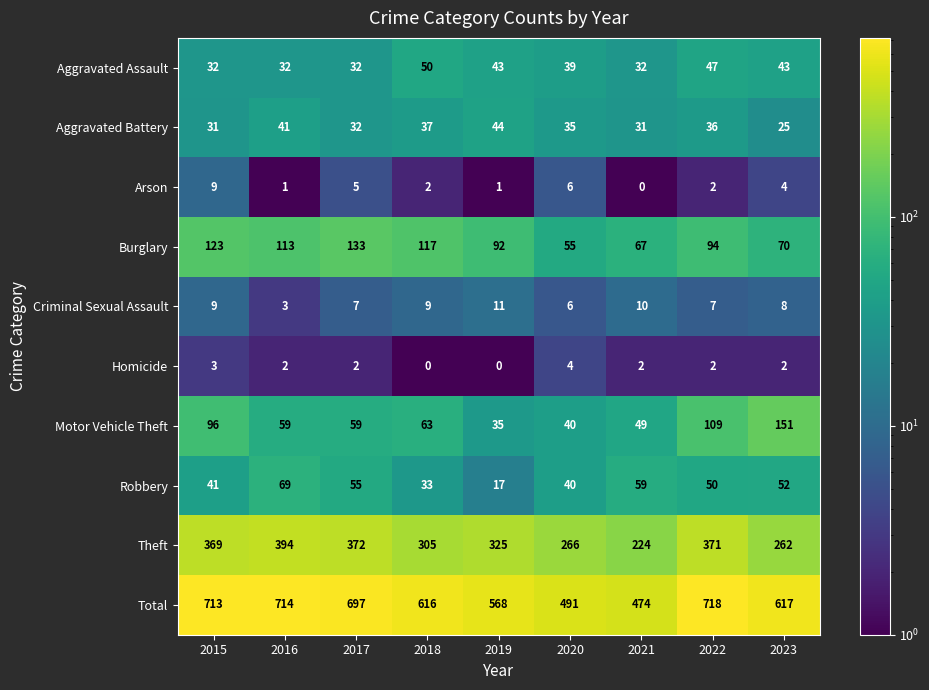

What is the difference between the maximum and minimum values in the Motor Vehicle Theft series?

116